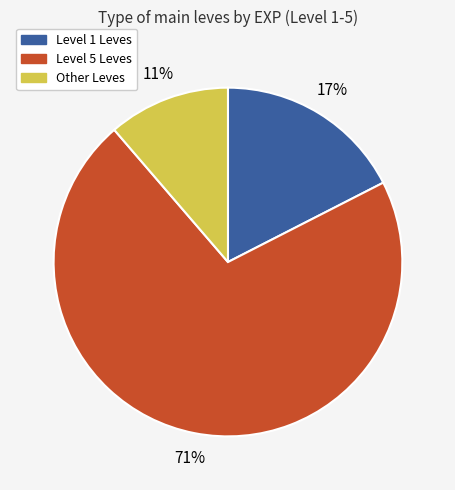

Is there a majority slice in this chart?

Yes